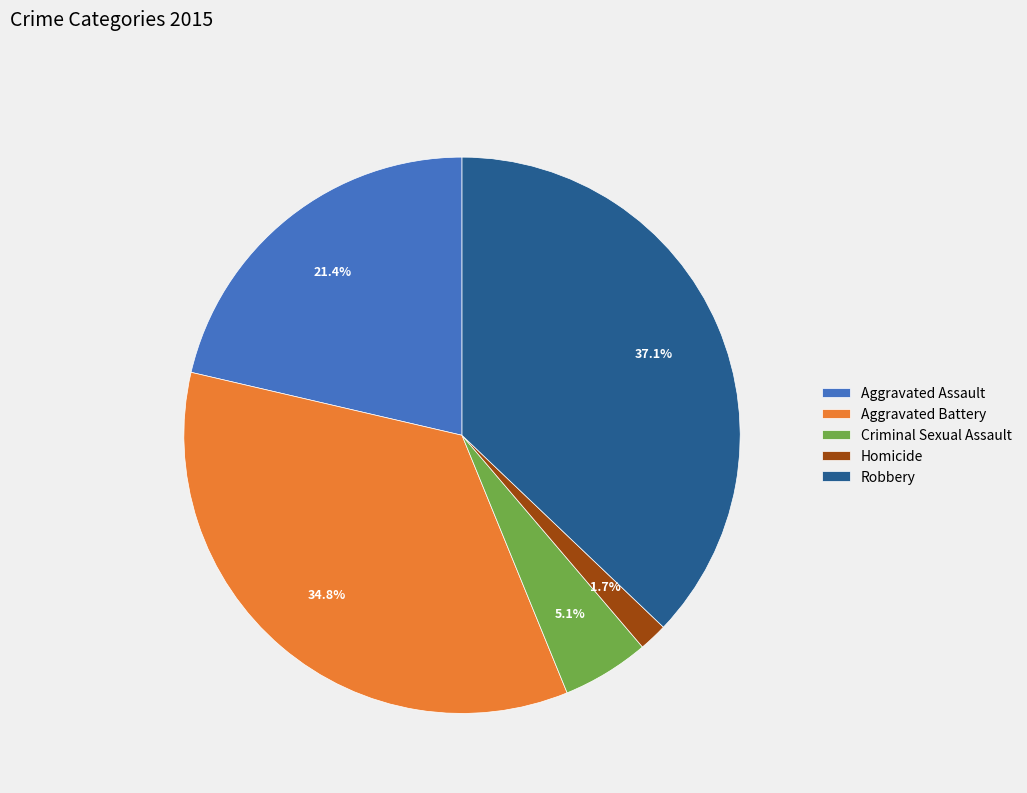

How many segments does this pie chart have?

5